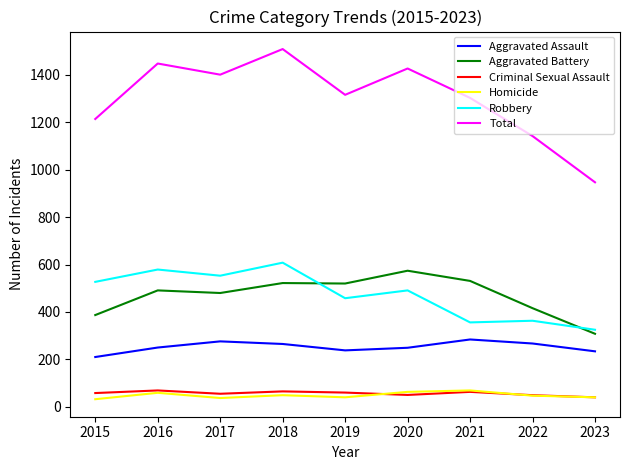

What is the total value across all series at 2018?

3018